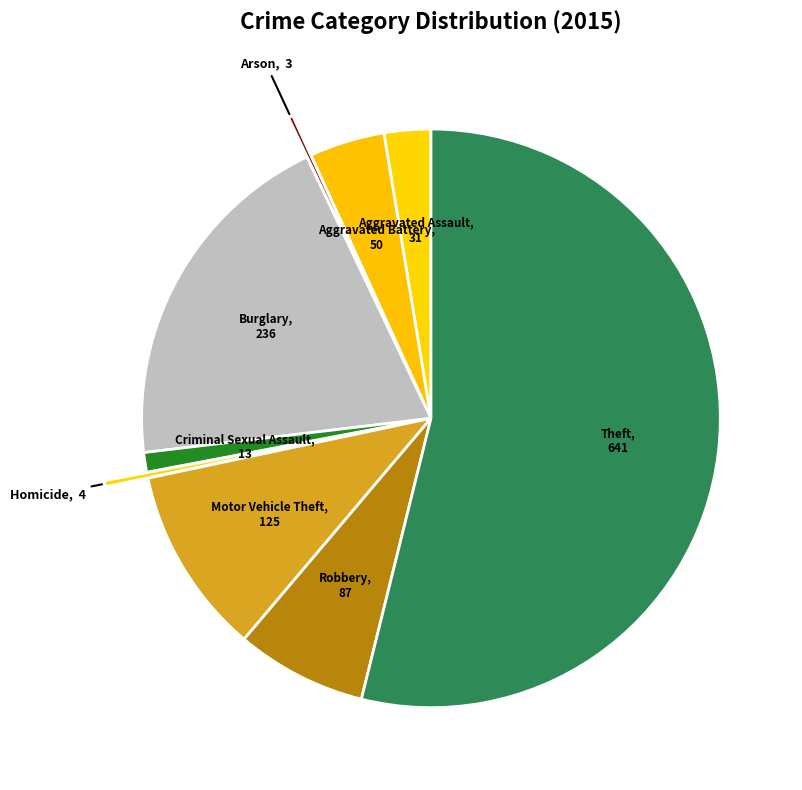

Rank the categories by value from highest to lowest.

Theft, Burglary, Motor Vehicle Theft, Robbery, Aggravated Battery, Aggravated Assault, Criminal Sexual Assault, Homicide, Arson